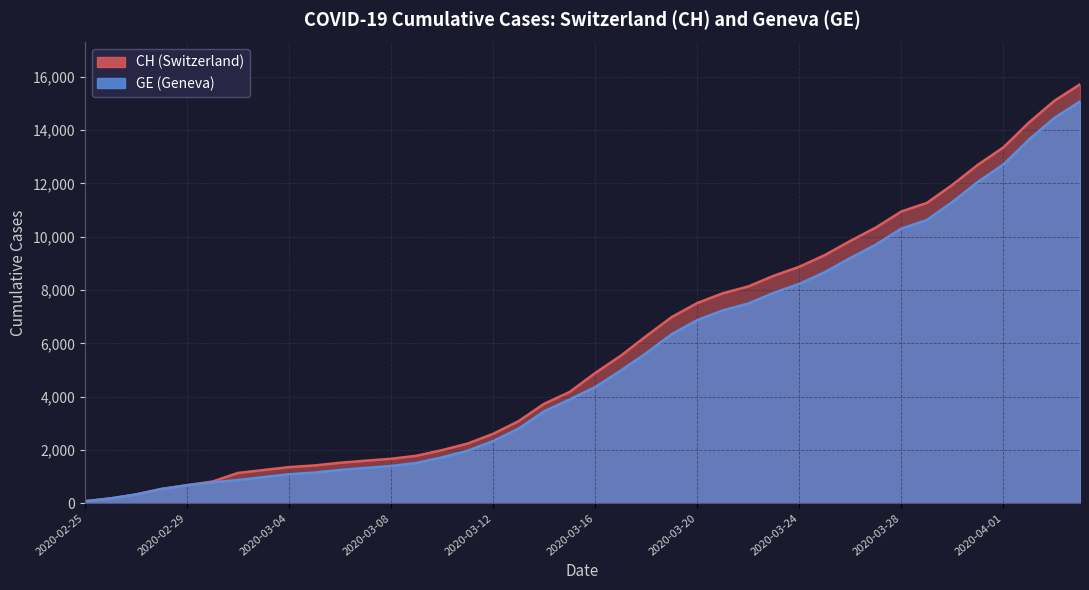

At which category does the chart reach its peak across all series?

2020-04-04